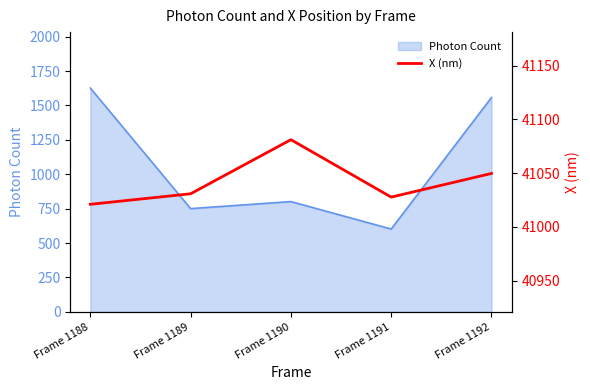

What is the value of the 3rd point from the left?

41081.1